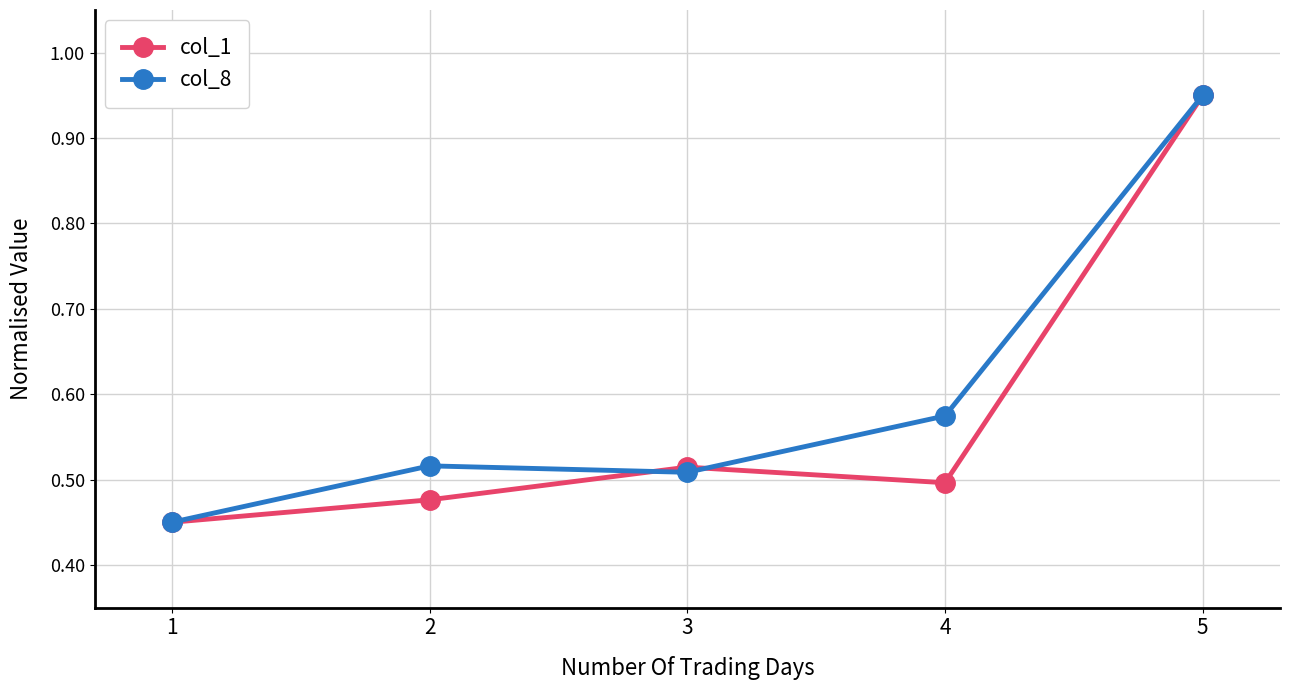

Which series changed the most between 2 and 5?

col_1